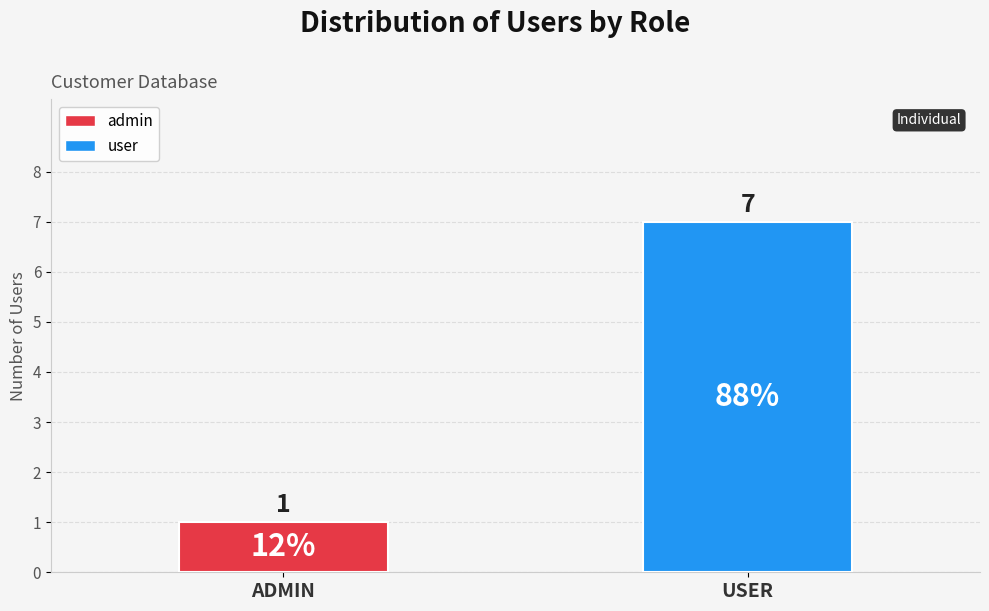

How many bars are there in total?

2